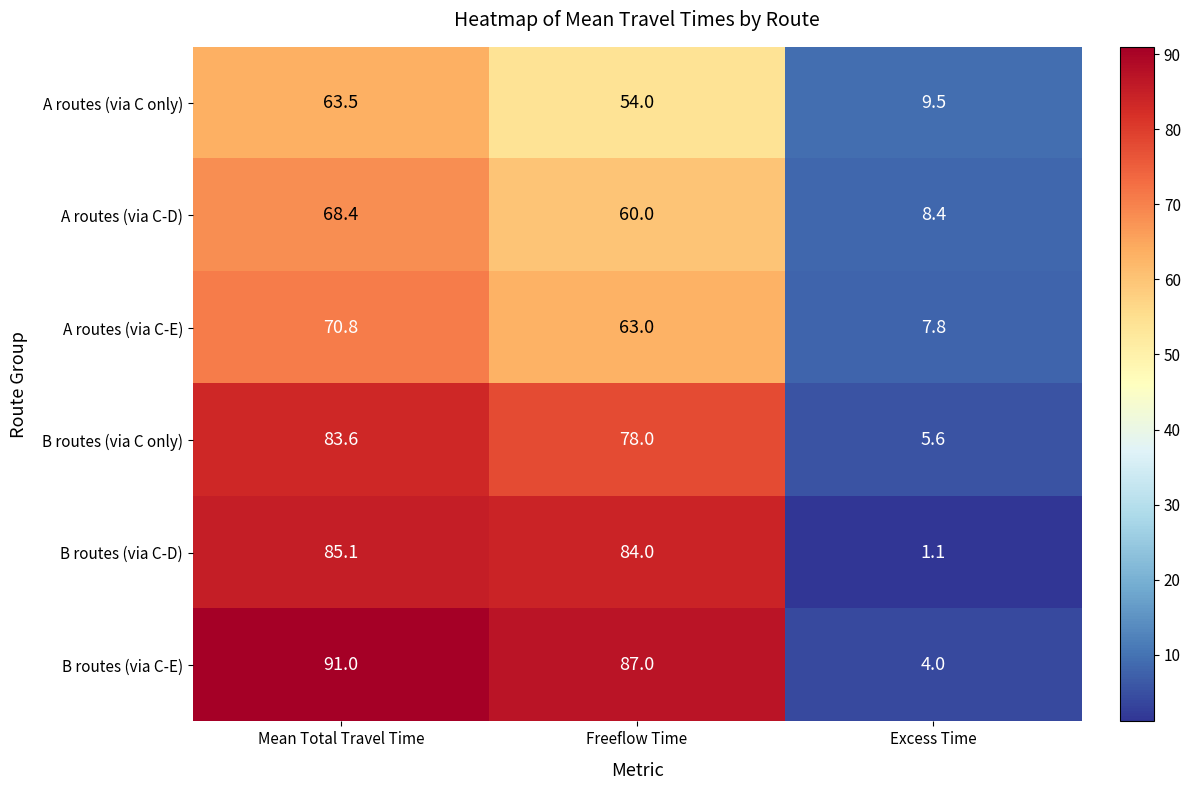

Which series changed the most between Mean Total Travel Time and Excess Time?

B routes (via C-E)